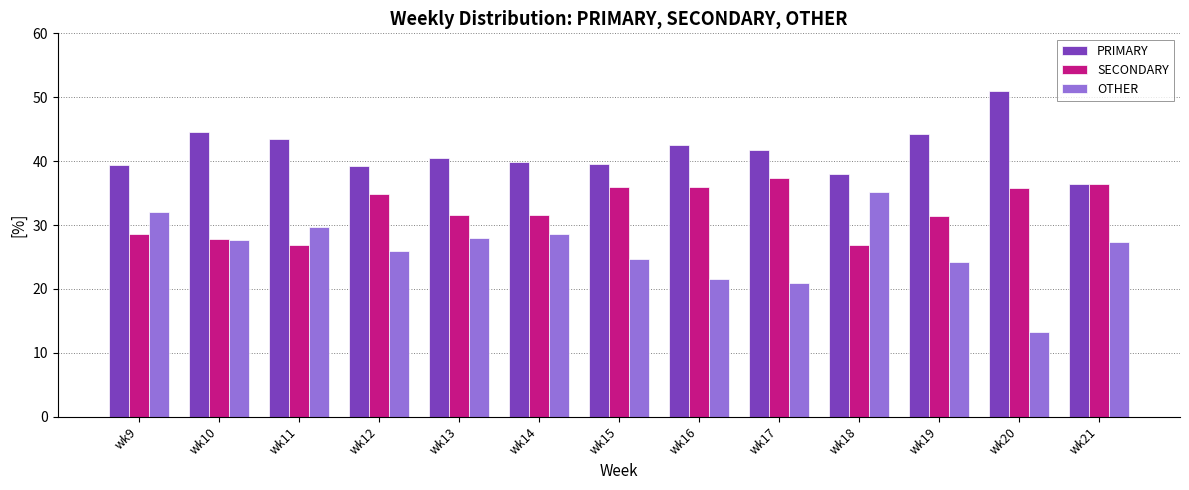

At wk18, list the series in order from largest to smallest.

PRIMARY, OTHER, SECONDARY